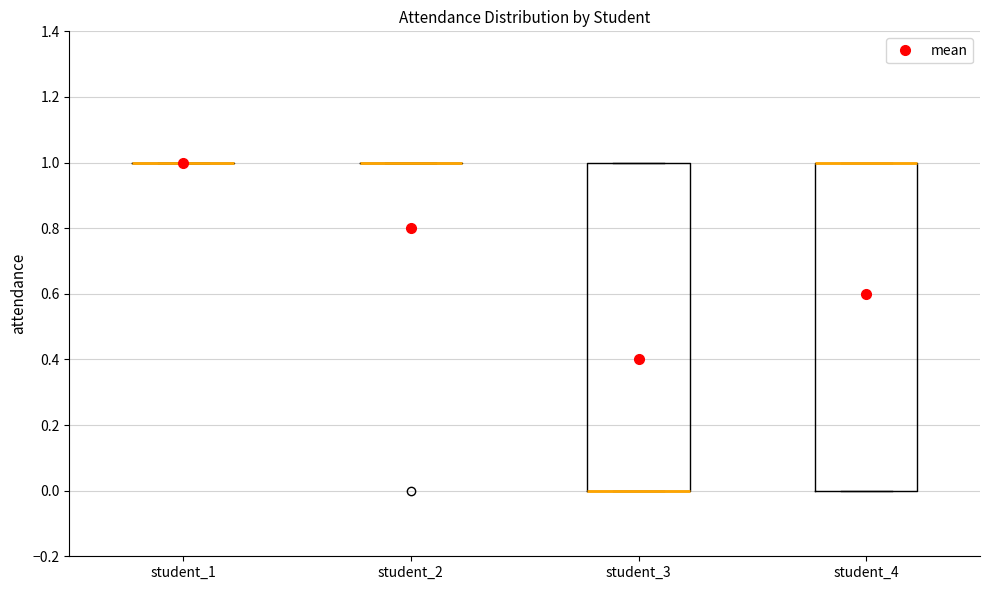

Reading left to right, read every box against the y-axis: the position of its median line, the range the box covers, and the ends of its whiskers. The values are not printed on the chart, so give them approximately, as read against the axis.

student_1: box collapsed to a line at 1, whiskers 1 to 1
student_2: box collapsed to a line at 1, whiskers 1 to 1
student_3: median 0 (drawn on the box's lower edge), box 0 to 1, whiskers 0 to 1
student_4: median 1 (drawn on the box's upper edge), box 0 to 1, whiskers 0 to 1